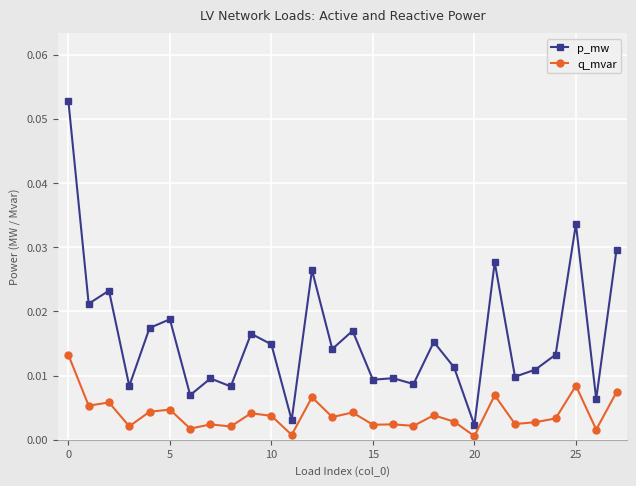

Which series has the largest total across all categories?

p_mw